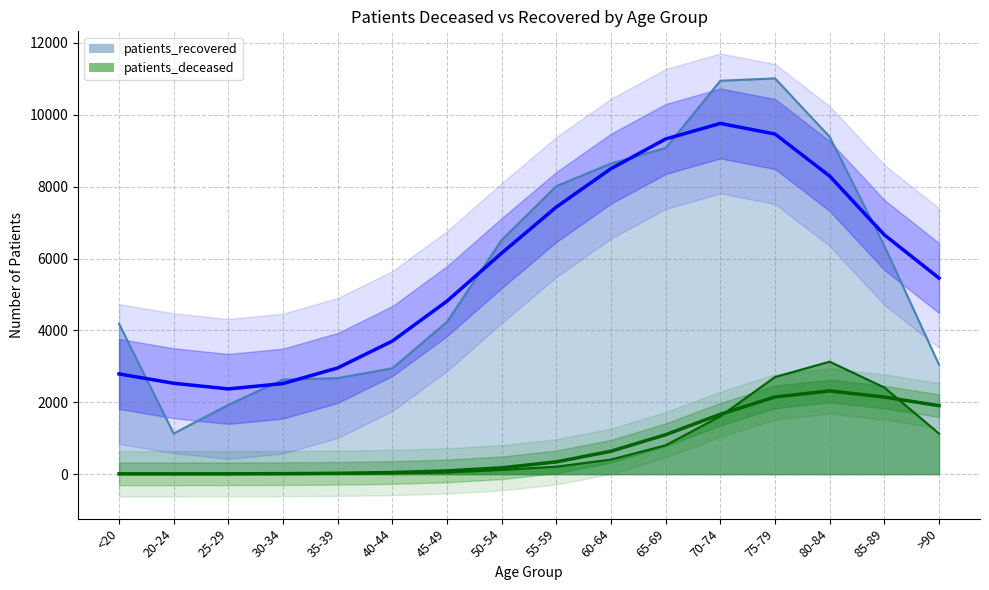

Which category has the lowest value across all series?

25-29